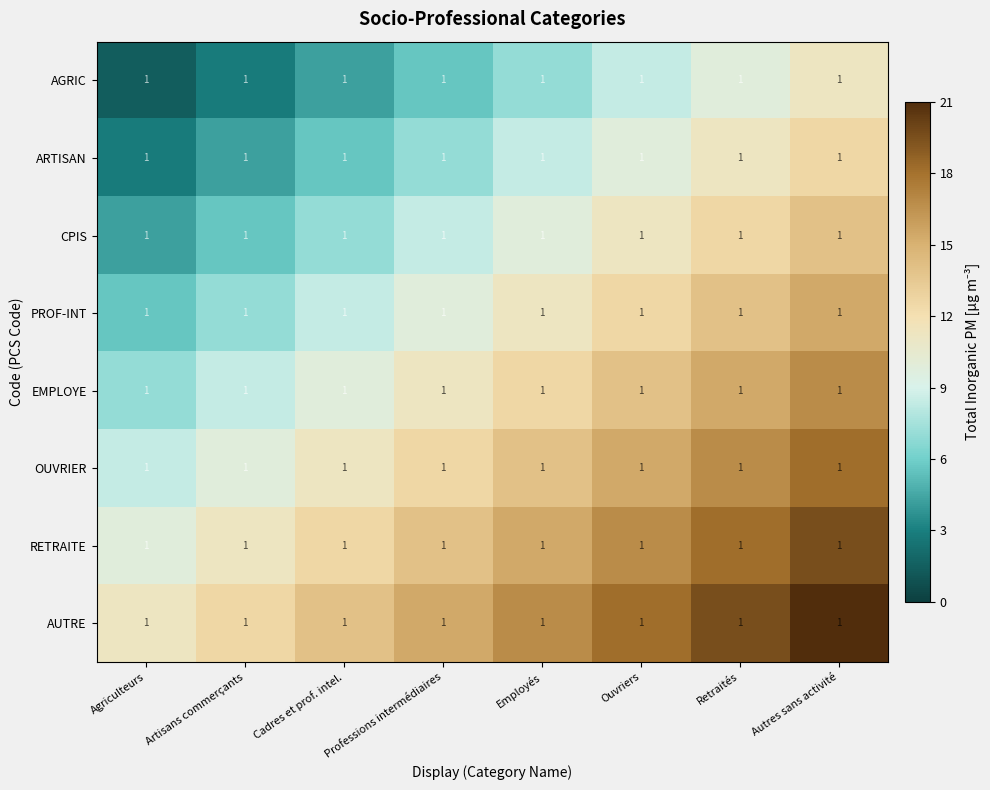

Where does the RETRAITE series first go above 15?

Employés